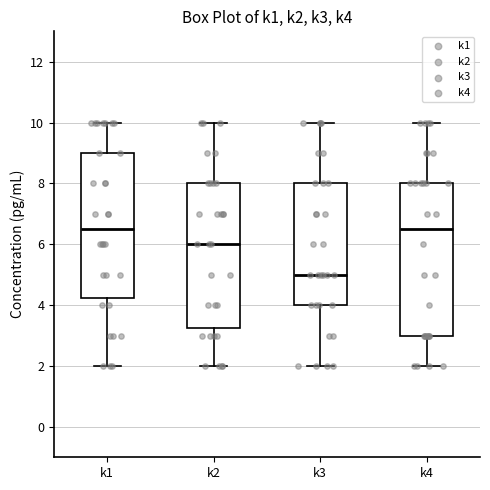

Reading left to right, transcribe this box plot: for each box, give where its median line is, the range the box spans, and where its two whiskers end, as read against the y-axis. The values are not printed on the chart, so give them approximately, as read against the axis.

k1: median 6.6, box 4.2 to 9.0, whiskers 2.0 to 10.0
k2: median 6.0, box 3.2 to 8.0, whiskers 2.0 to 10.0
k3: median 5.0, box 4.0 to 8.0, whiskers 2.0 to 10.0
k4: median 6.6, box 3.0 to 8.0, whiskers 2.0 to 10.0